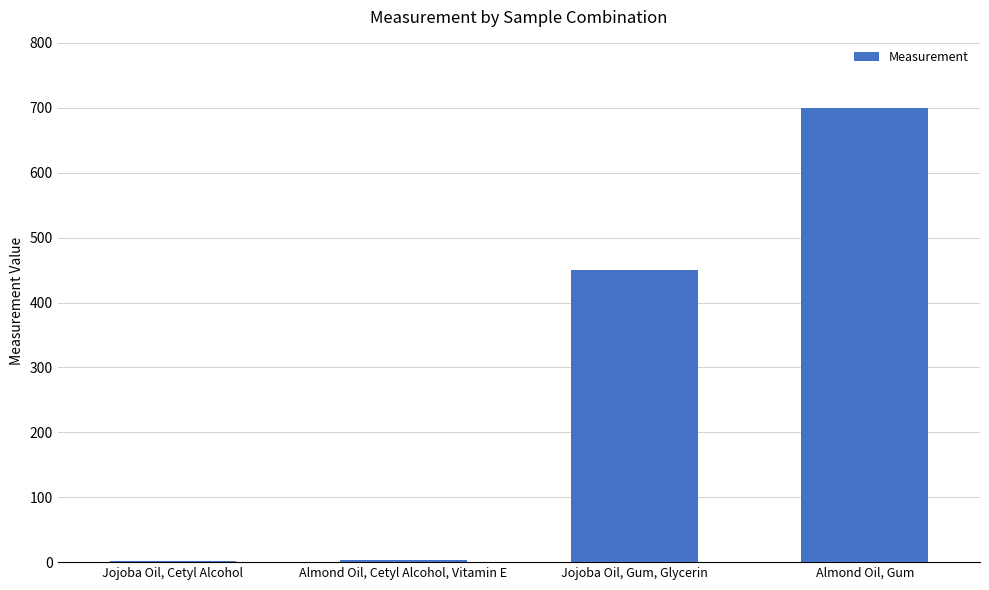

What is the value of the 2nd bar from the left?

3.6